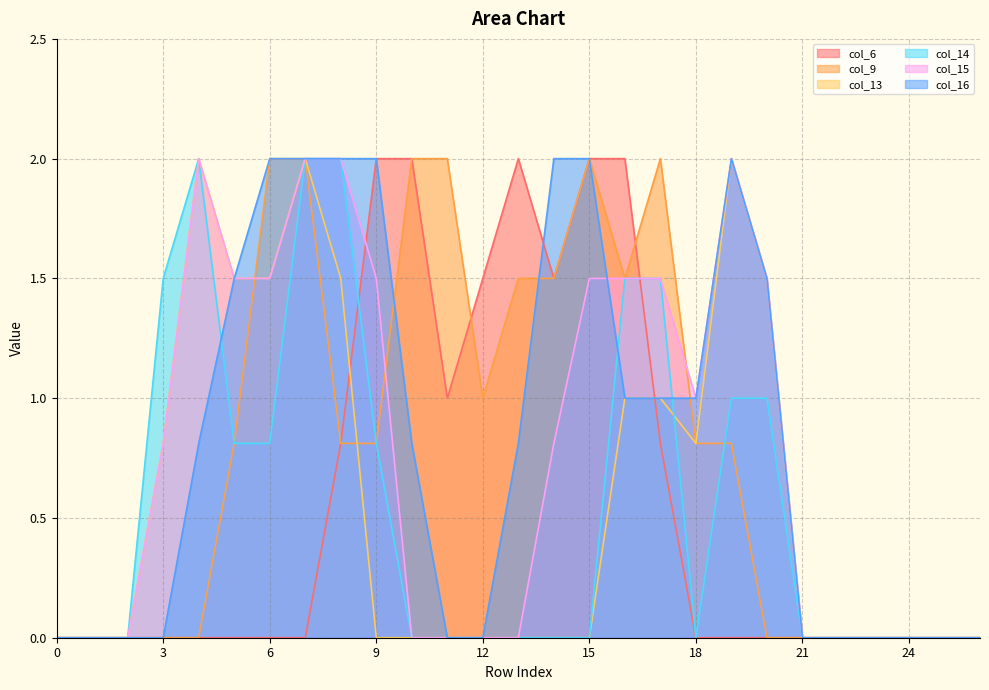

The value of col_15 at 7 is 2.0. True or false?

True